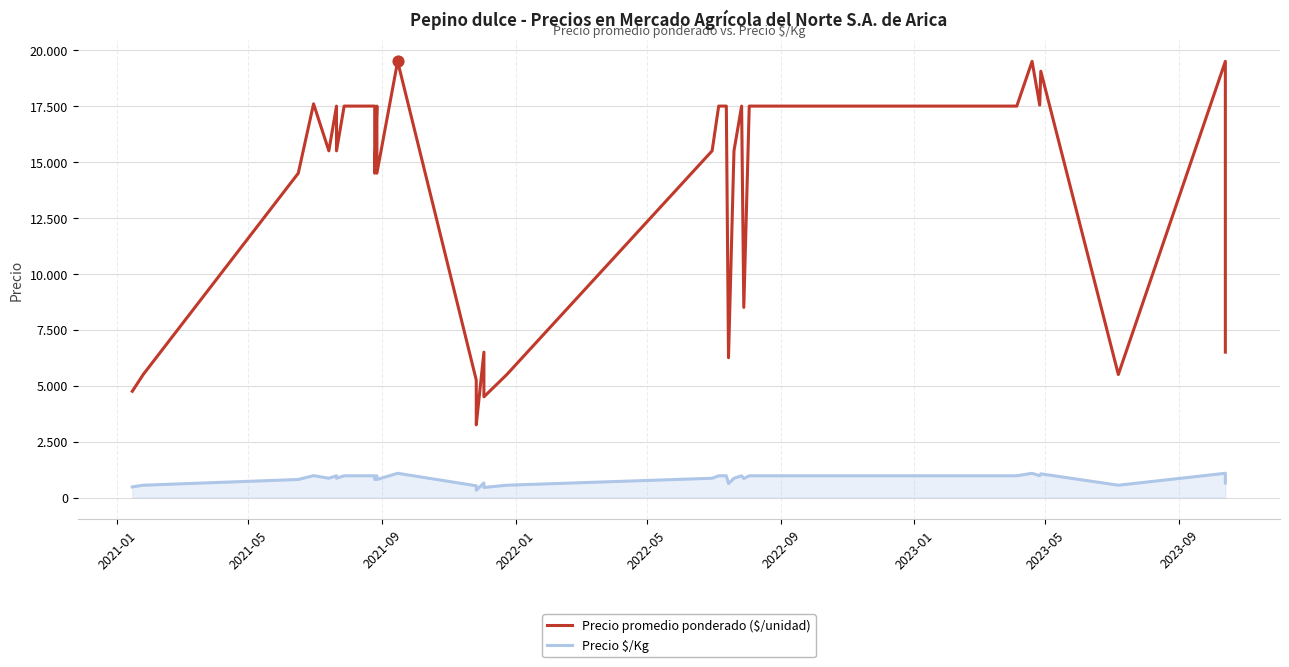

Is the value of Precio promedio ponderado ($/unidad) at 28 greater than the value of Precio $/Kg at 24?

Yes